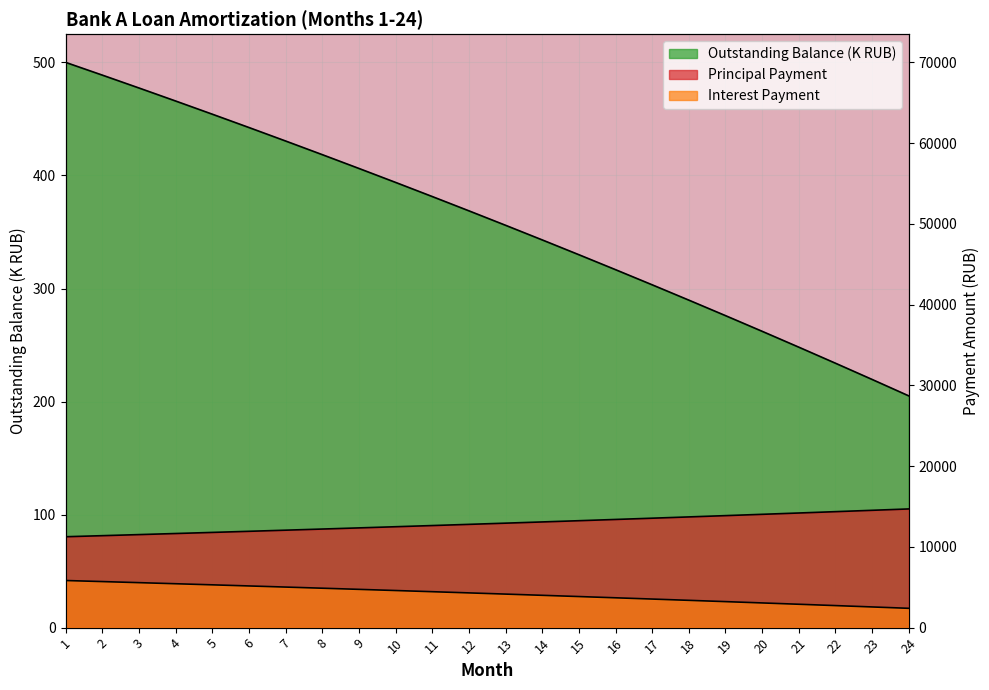

Reading left to right, extract all data points from this chart.

Principal Payment: 1=11255.5	2=11386.8	3=11519.6	4=11654.0	5=11790.0	6=11927.5	7=12066.7	8=12207.5	9=12349.9	10=12494.0	11=12639.8	12=12787.2	13=12936.4	14=13087.3	15=13240.0	16=13394.5	17=13550.7	18=13708.8	19=13868.8	20=14030.6	21=14194.3	22=14359.9	23=14527.4	24=14696.9
Interest Payment: 1=5833.3	2=5702.0	3=5569.2	4=5434.8	5=5298.8	6=5161.3	7=5022.1	8=4881.3	9=4738.9	10=4594.8	11=4449.1	12=4301.6	13=4152.4	14=4001.5	15=3848.8	16=3694.3	17=3538.1	18=3380.0	19=3220.0	20=3058.2	21=2894.6	22=2728.9	23=2561.4	24=2391.9
Outstanding Balance: 1=500.0	2=488.7	3=477.4	4=465.8	5=454.2	6=442.4	7=430.5	8=418.4	9=406.2	10=393.8	11=381.3	12=368.7	13=355.9	14=343.0	15=329.9	16=316.7	17=303.3	18=289.7	19=276.0	20=262.1	21=248.1	22=233.9	23=219.6	24=205.0